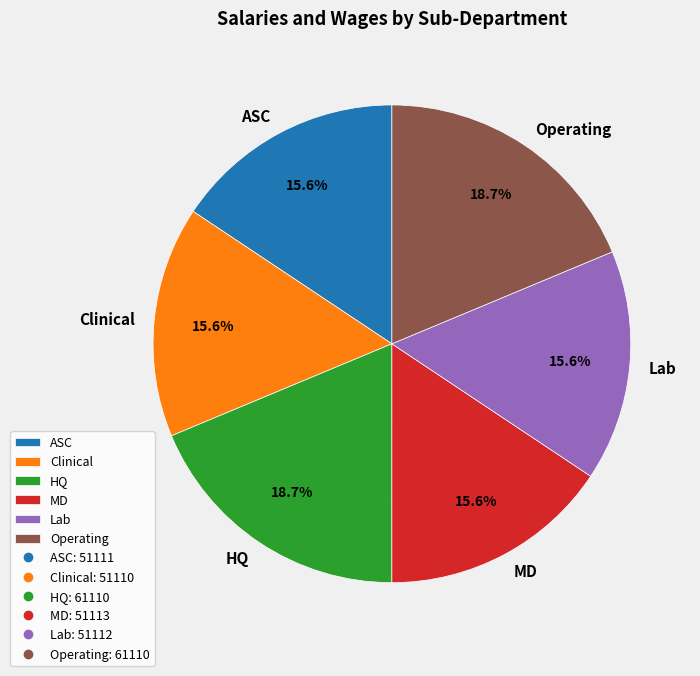

How many segments does this pie chart have?

6